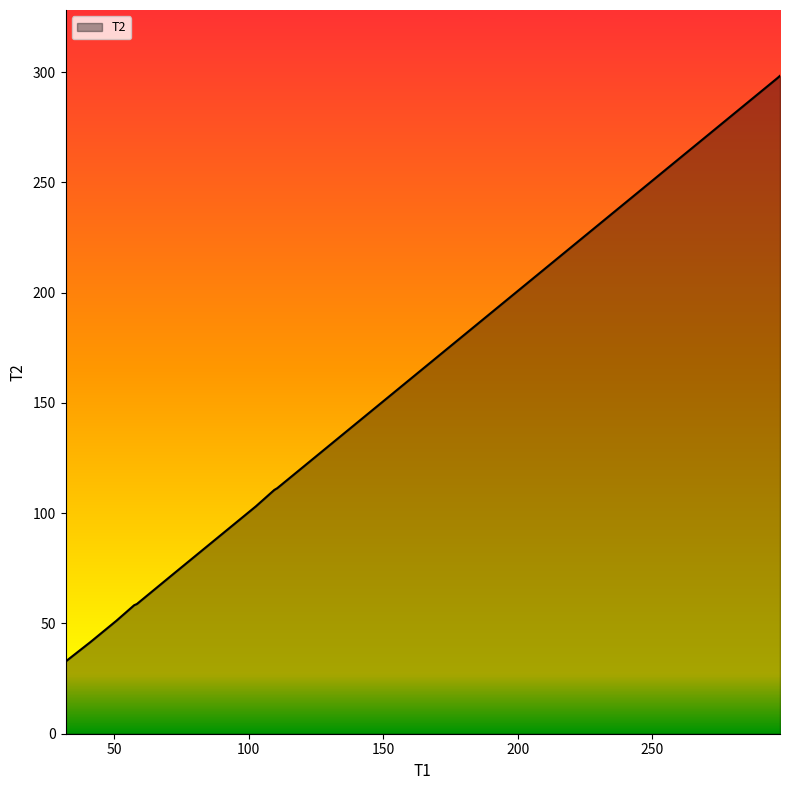

What is the smallest value displayed?

32.7